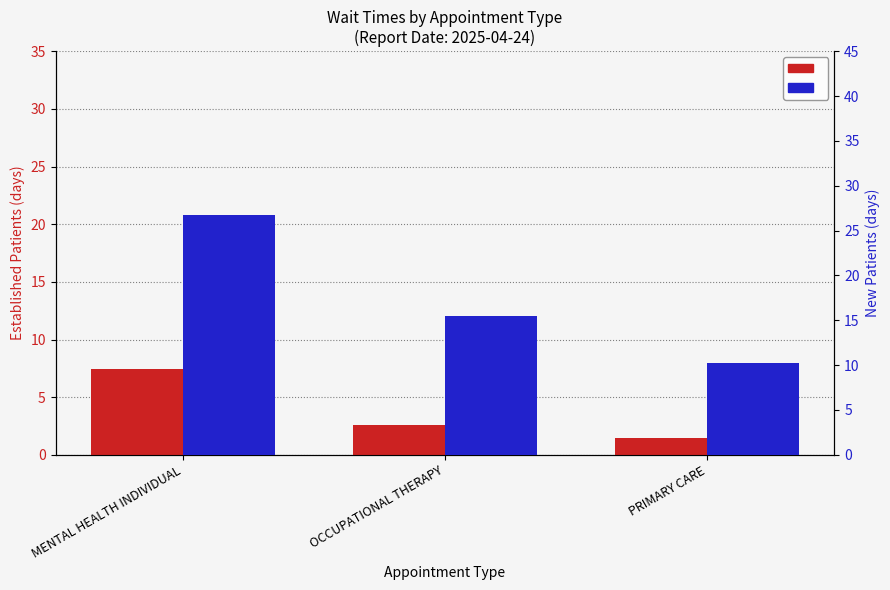

Are the bars grouped side by side (vs. stacked)?

Yes